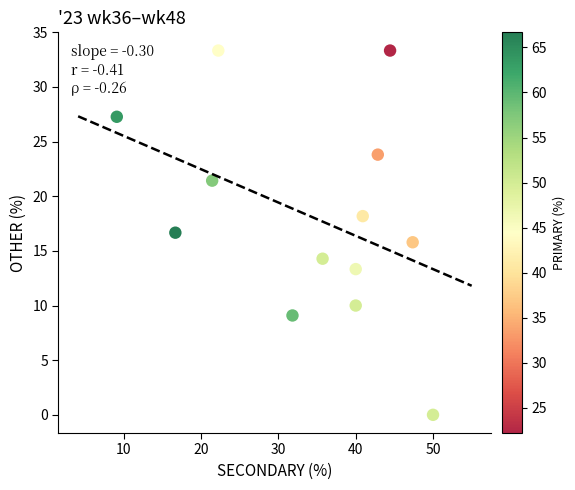

What is the range of X values (max minus min)?

40.9